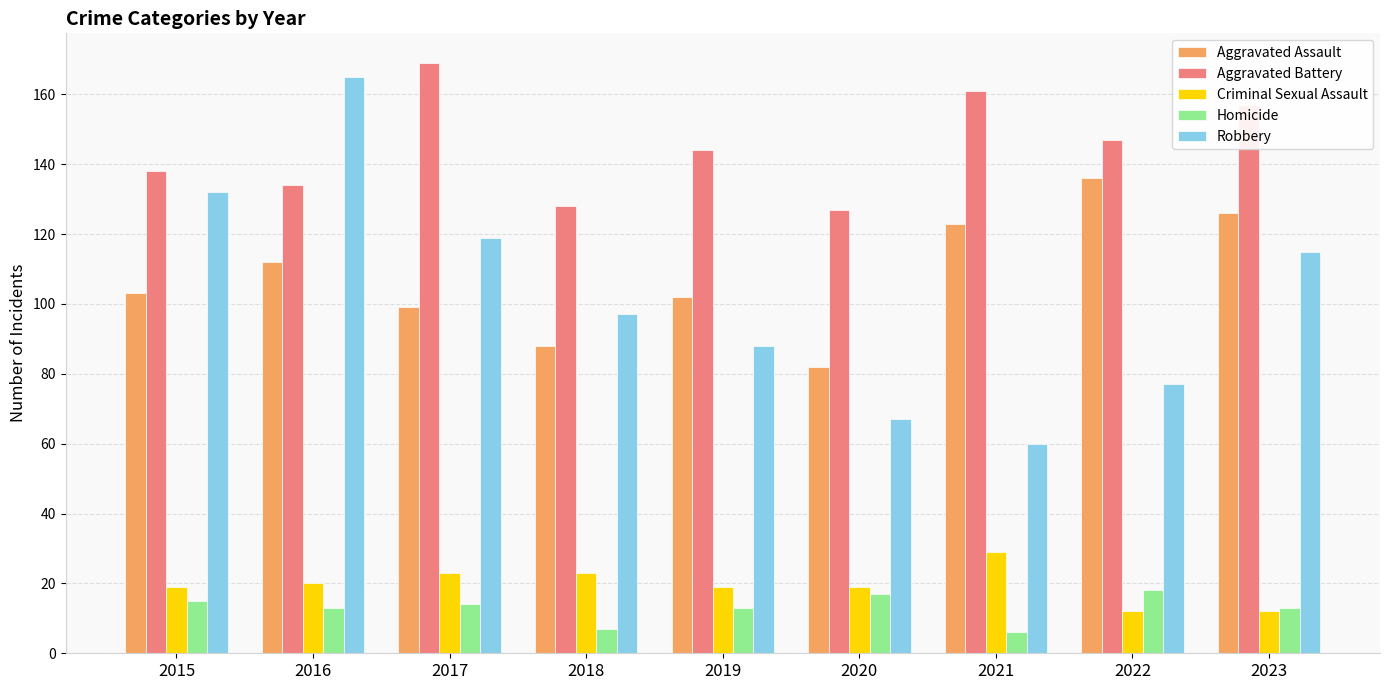

What is the minimum value shown in the chart?

6